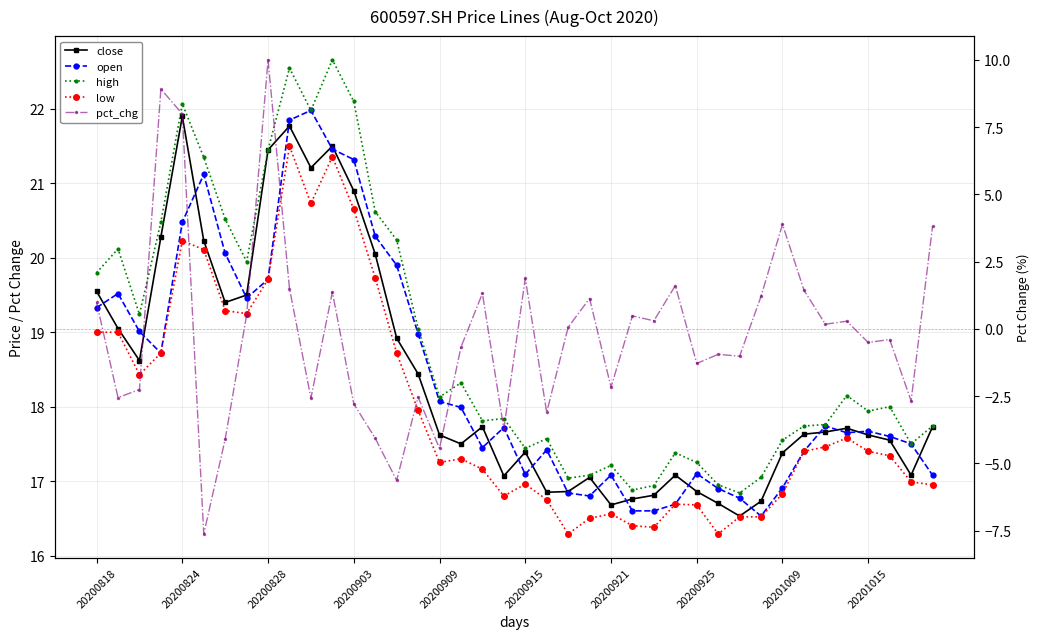

Which has a higher value, 20200925 or 19?

20200925